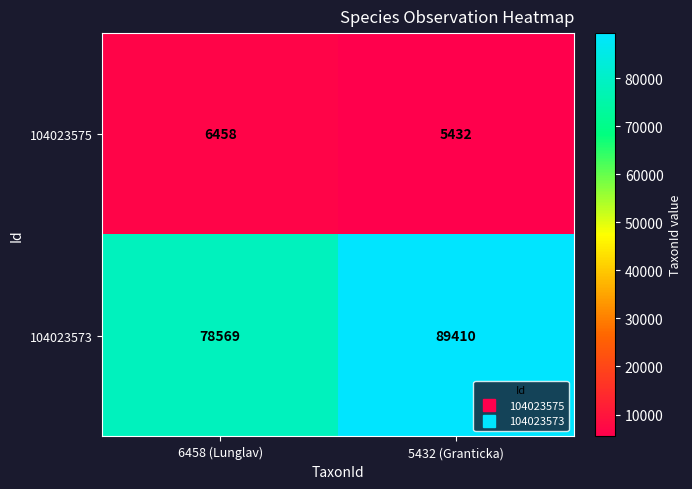

At which label does 104023575 reach its minimum?

5432 (Granticka)